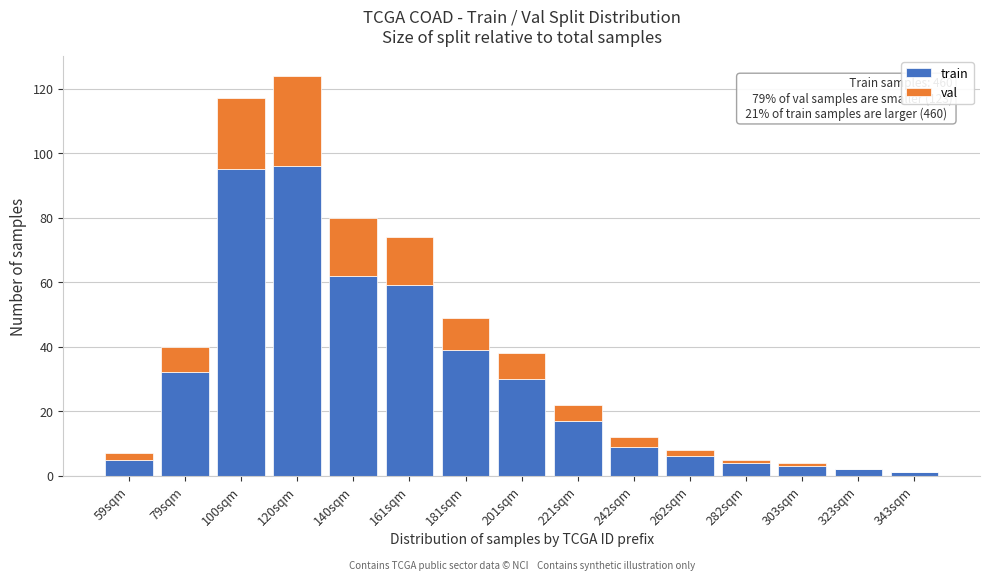

Is it true that train equals 46 at 201sqm?

False